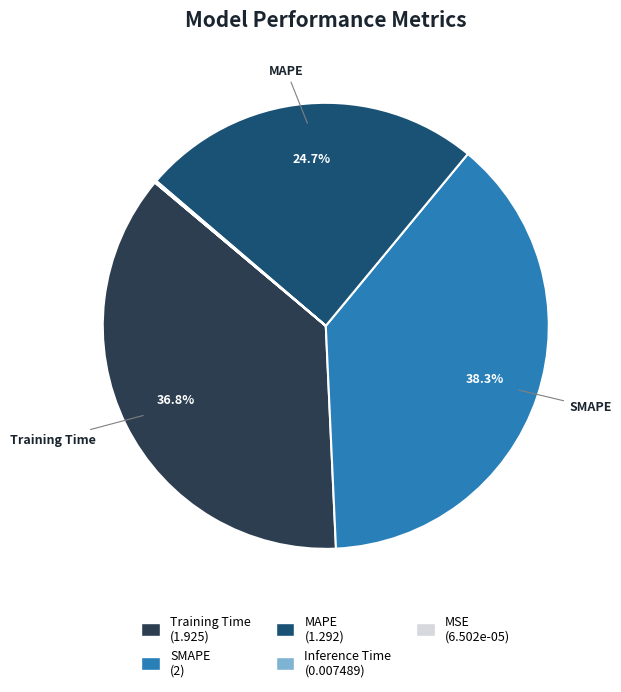

Is there any slice that represents more than half of the pie?

No